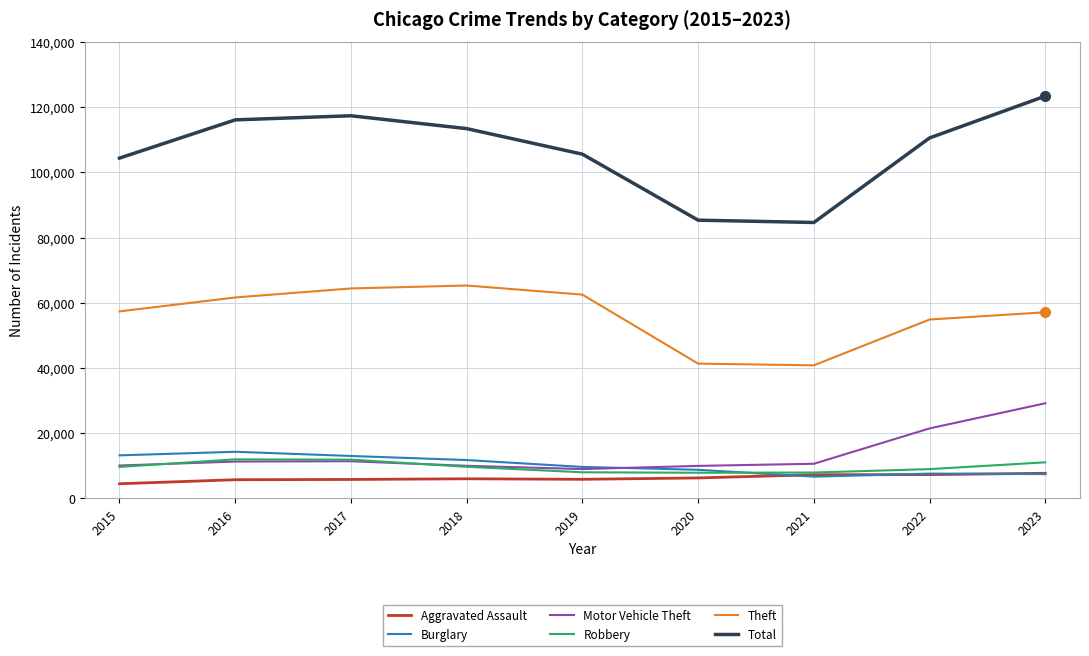

What is the difference between the highest and lowest values at 2018?

107415